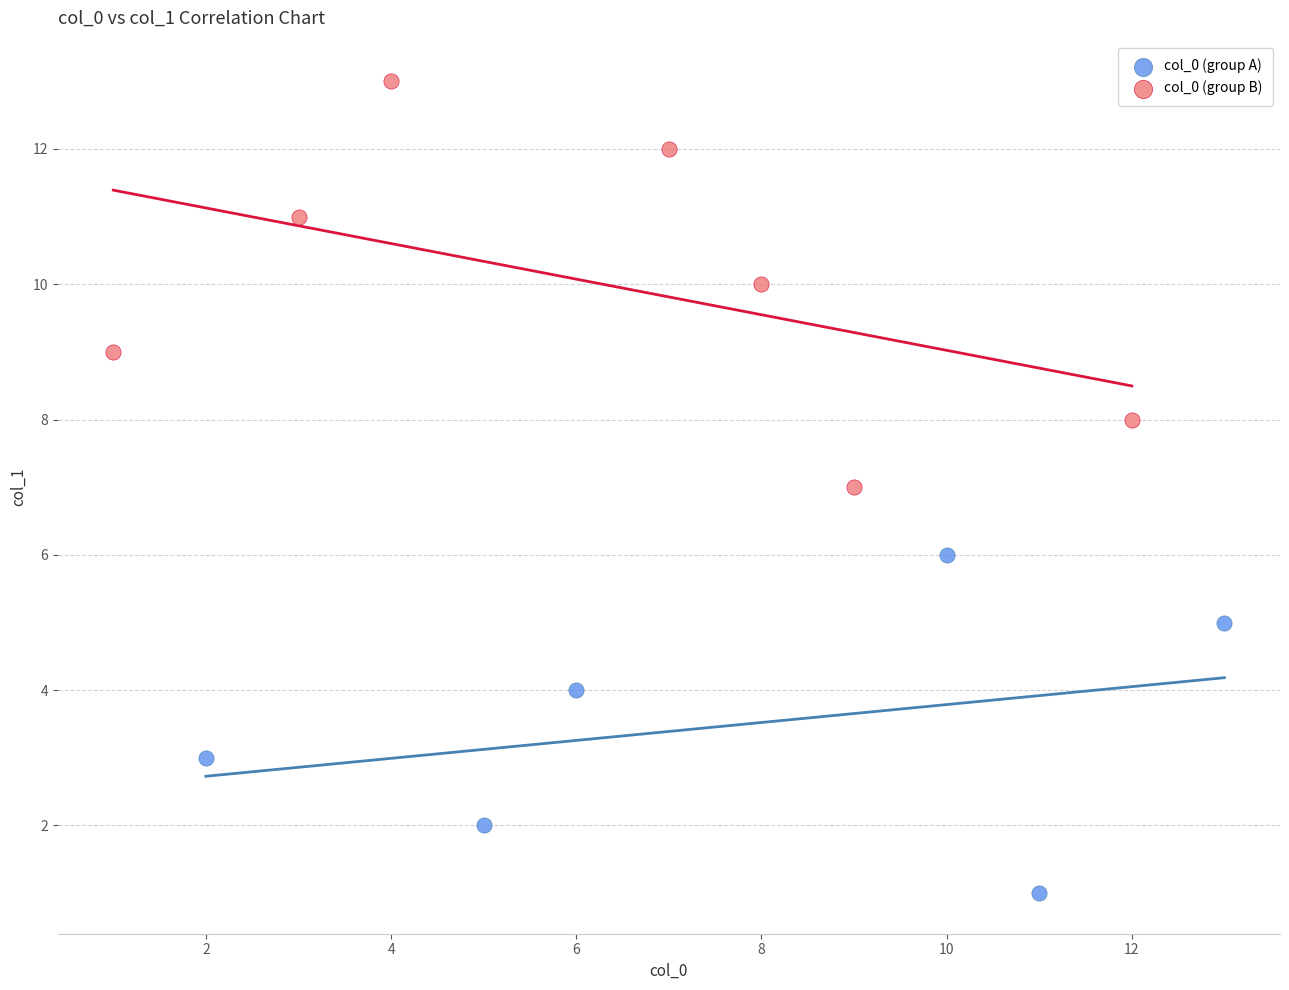

Which series has the largest Y range (max minus min)?

col_0 (group B)